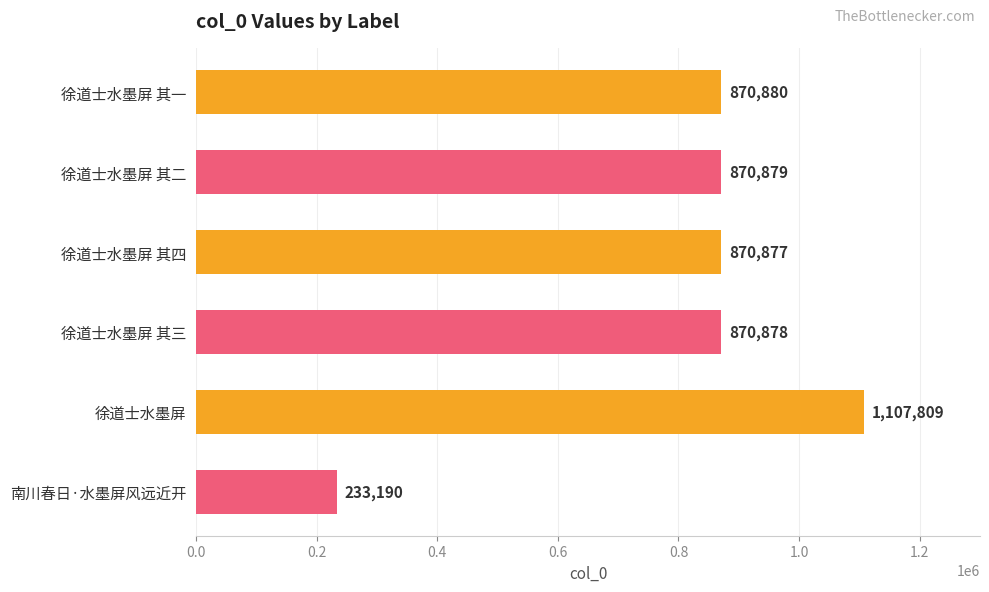

Reading top to bottom, transcribe all the data shown in this chart.

870880	870879	870877	870878	1107809	233190